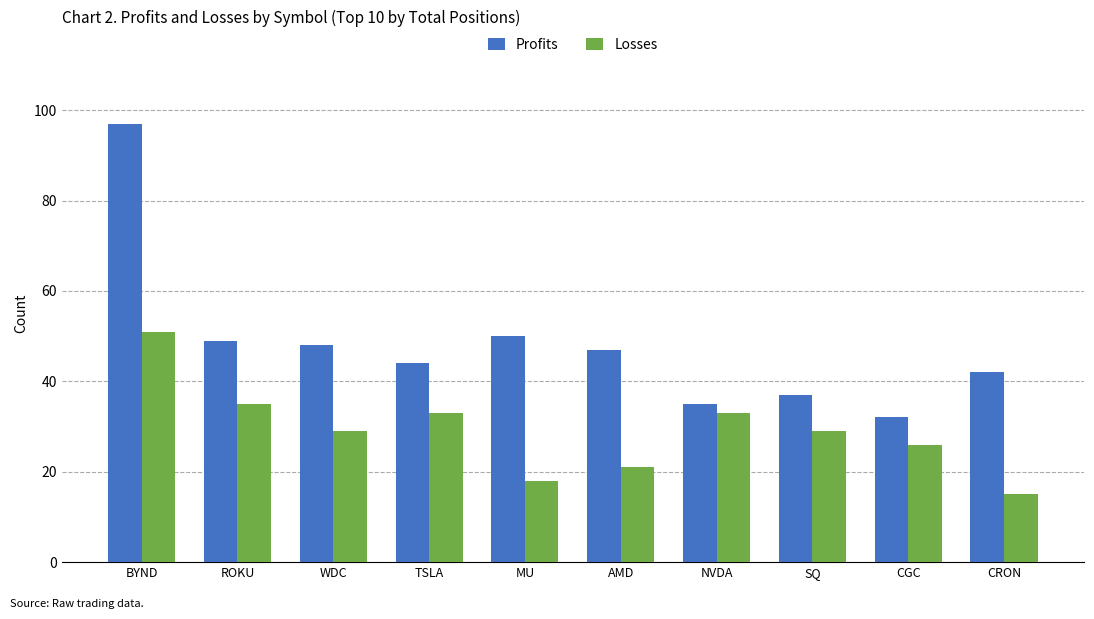

What is the smallest value displayed?

15